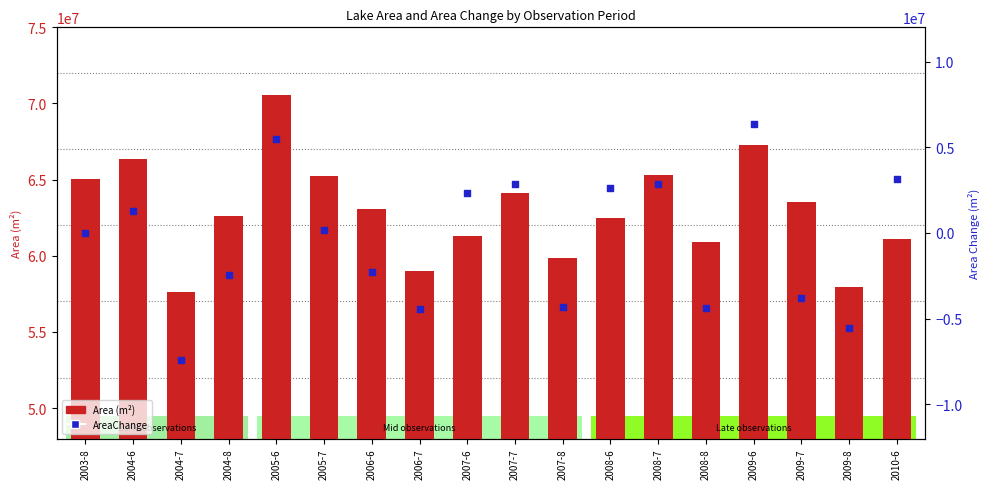

Which series reaches the minimum Y coordinate?

AreaChange